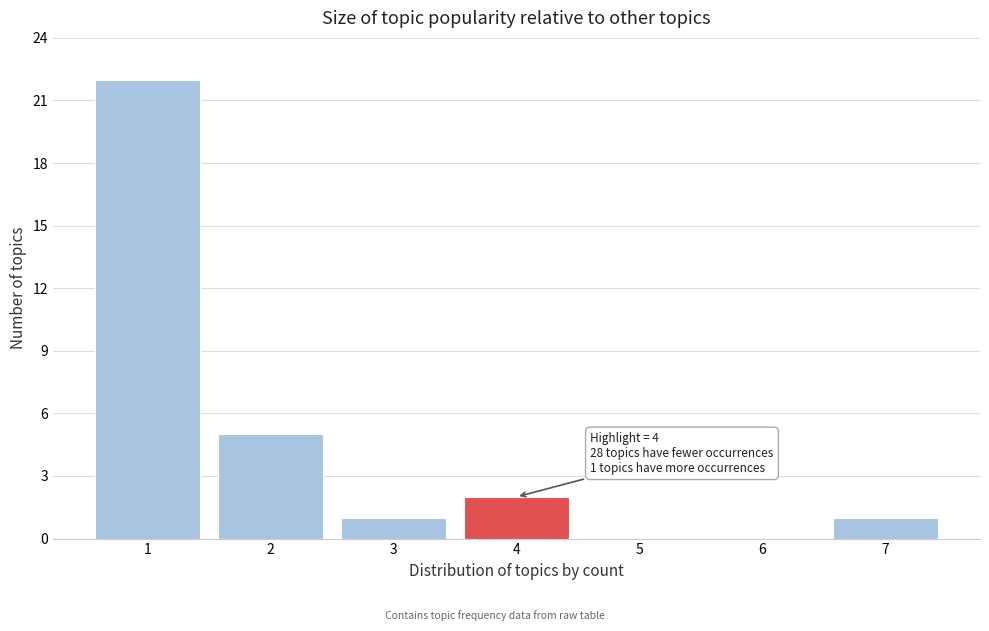

Reading right to left, what are all the values shown in this chart?

7=1	6=0	5=0	4=2	3=1	2=5	1=22